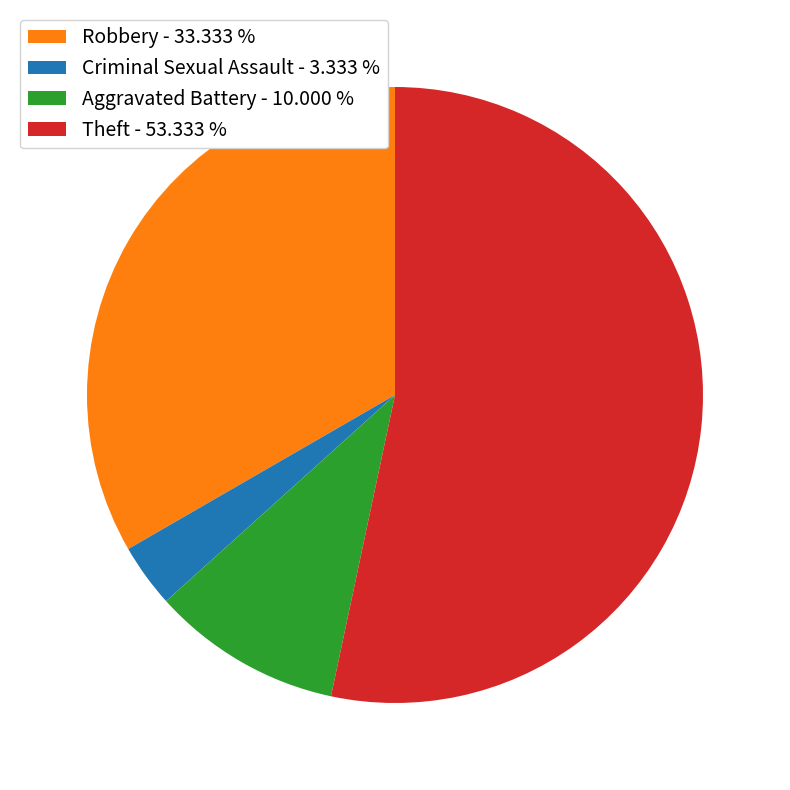

Which has a higher value, Robbery - 33.333 % or Criminal Sexual Assault - 3.333 %?

Robbery - 33.333 %